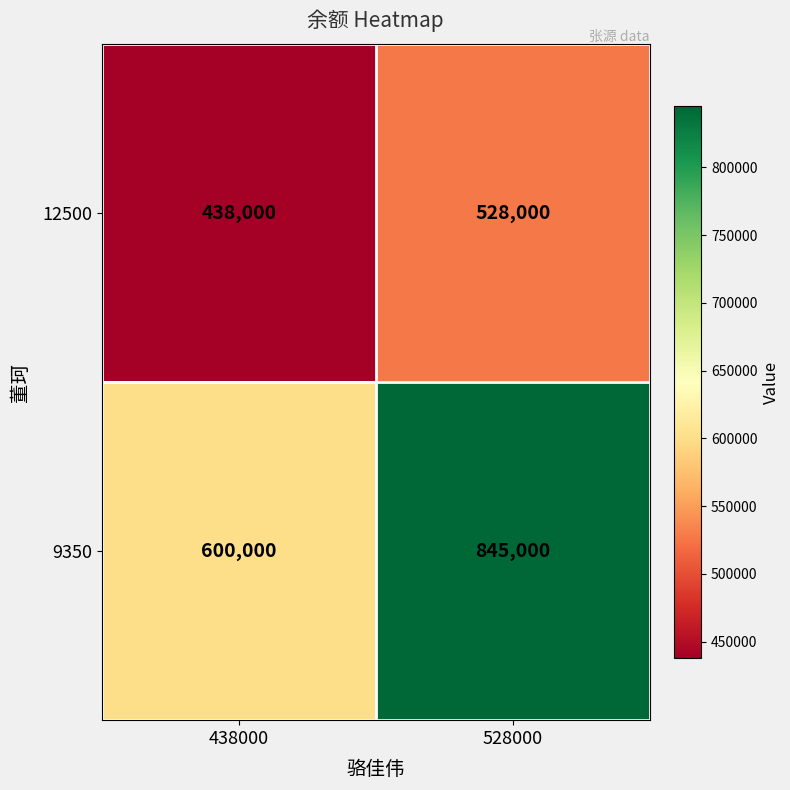

Reading left to right, what are all the values shown in this chart?

12500: 438000=438000	528000=528000
9350: 438000=600000	528000=845000